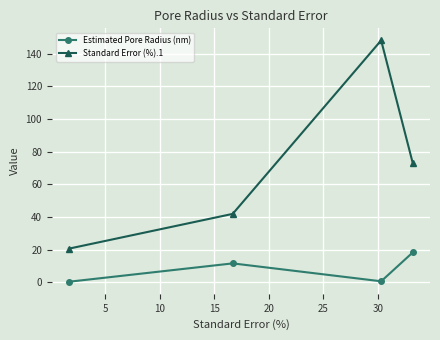

True or false: Standard Error (%).1 has more than 0 interior local peaks.

True